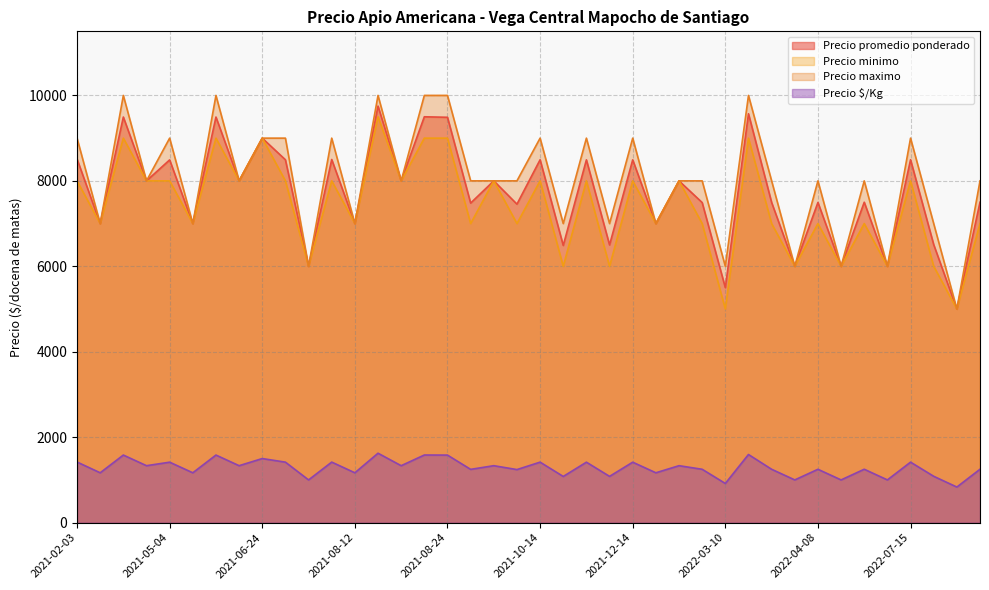

Is the value of Precio $/Kg at 2021-08-12 greater than the value of Precio minimo at 2022-03-24?

No